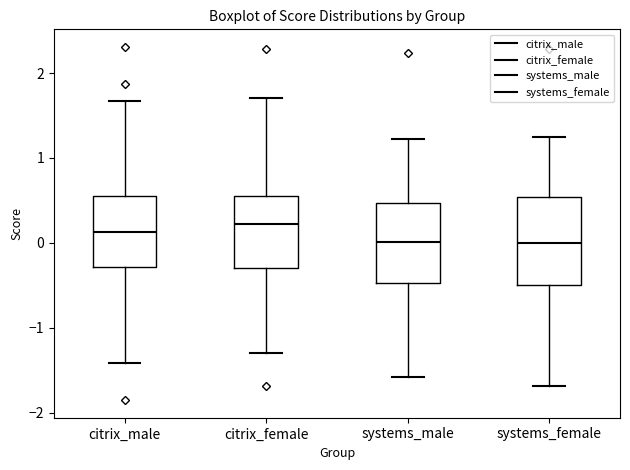

Where is the upper edge of the box for systems_female on the y-axis? The values are not printed on the chart, so give them approximately, as read against the axis.

0.5